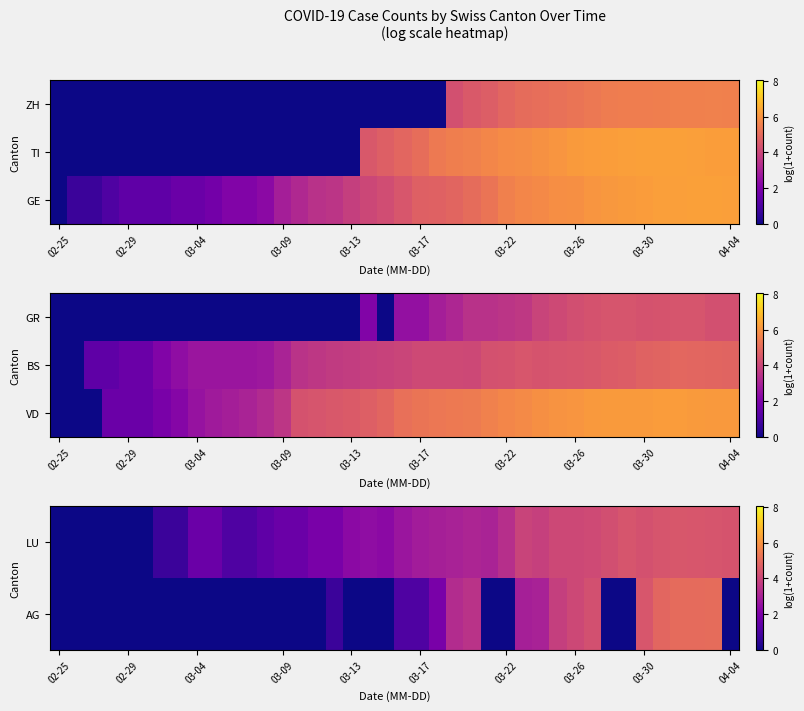

What is the greatest value displayed?

5.0